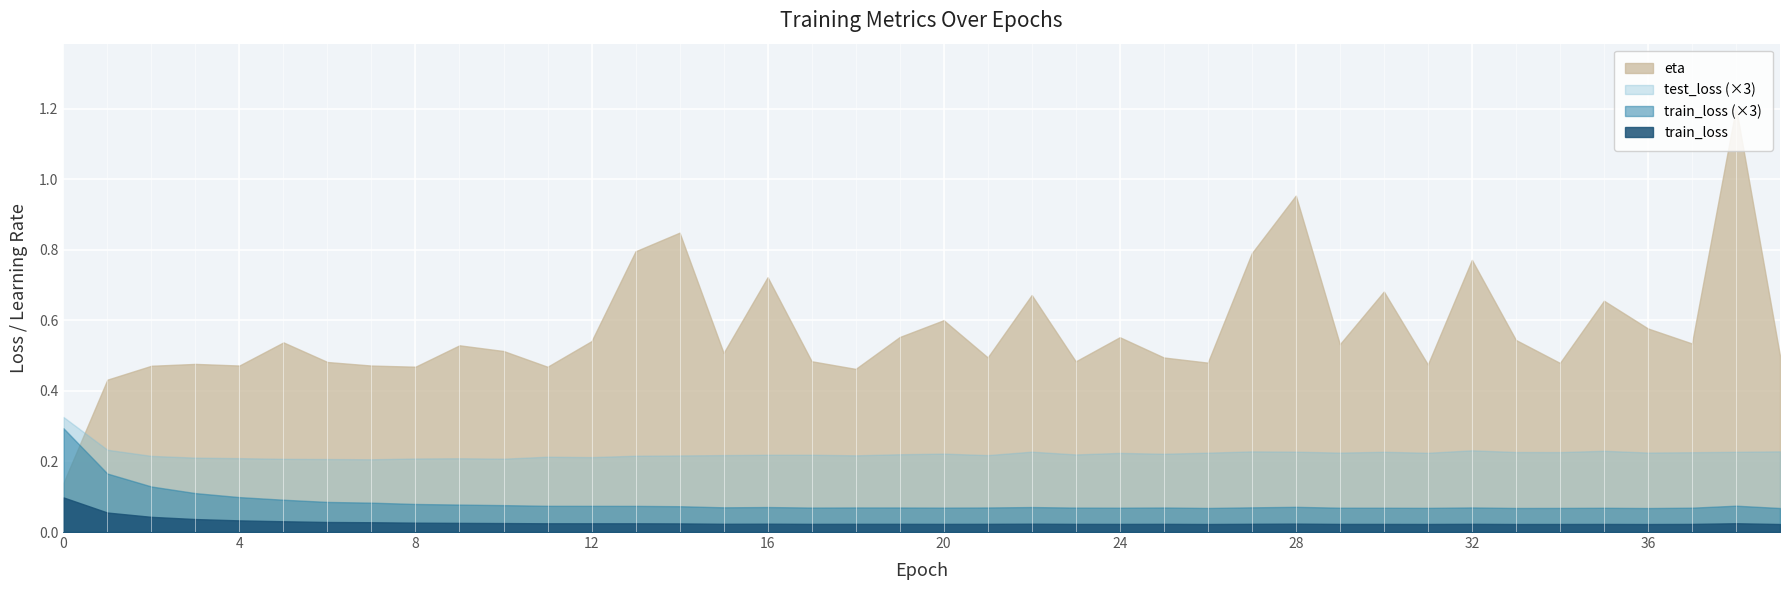

Reading left to right, list all the values displayed in this chart.

train_loss: 0=0.1	1=0.1	2=0.0	3=0.0	4=0.0	5=0.0	6=0.0	7=0.0	8=0.0	9=0.0	10=0.0	11=0.0	12=0.0	13=0.0	14=0.0	15=0.0	16=0.0	17=0.0	18=0.0	19=0.0	20=0.0	21=0.0	22=0.0	23=0.0	24=0.0	25=0.0	26=0.0	27=0.0	28=0.0	29=0.0	30=0.0	31=0.0	32=0.0	33=0.0	34=0.0	35=0.0	36=0.0	37=0.0	38=0.0	39=0.0
test_loss: 0=0.1	1=0.1	2=0.1	3=0.1	4=0.1	5=0.1	6=0.1	7=0.1	8=0.1	9=0.1	10=0.1	11=0.1	12=0.1	13=0.1	14=0.1	15=0.1	16=0.1	17=0.1	18=0.1	19=0.1	20=0.1	21=0.1	22=0.1	23=0.1	24=0.1	25=0.1	26=0.1	27=0.1	28=0.1	29=0.1	30=0.1	31=0.1	32=0.1	33=0.1	34=0.1	35=0.1	36=0.1	37=0.1	38=0.1	39=0.1
eta: 0=0.1	1=0.4	2=0.5	3=0.5	4=0.5	5=0.5	6=0.5	7=0.5	8=0.5	9=0.5	10=0.5	11=0.5	12=0.5	13=0.8	14=0.8	15=0.5	16=0.7	17=0.5	18=0.5	19=0.6	20=0.6	21=0.5	22=0.7	23=0.5	24=0.6	25=0.5	26=0.5	27=0.8	28=1.0	29=0.5	30=0.7	31=0.5	32=0.8	33=0.5	34=0.5	35=0.7	36=0.6	37=0.5	38=1.2	39=0.5